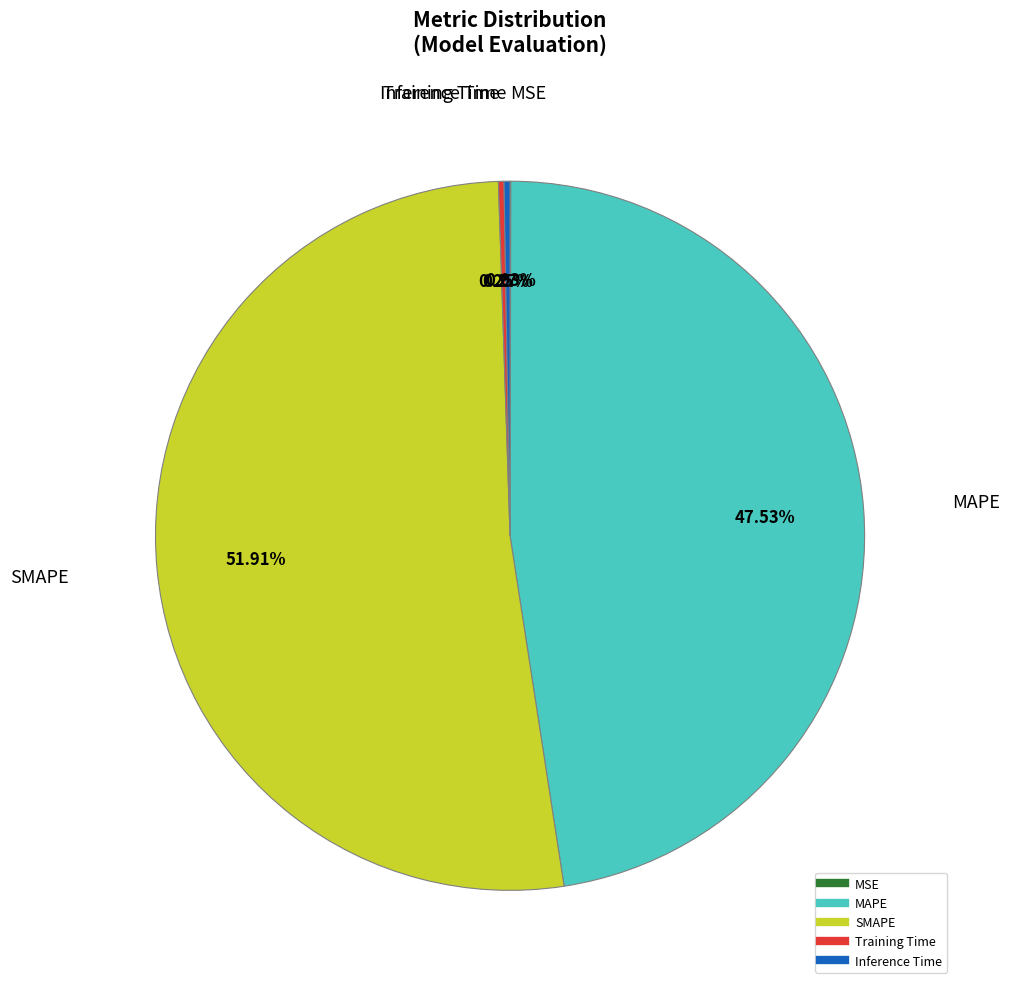

Which category accounts for the majority?

SMAPE